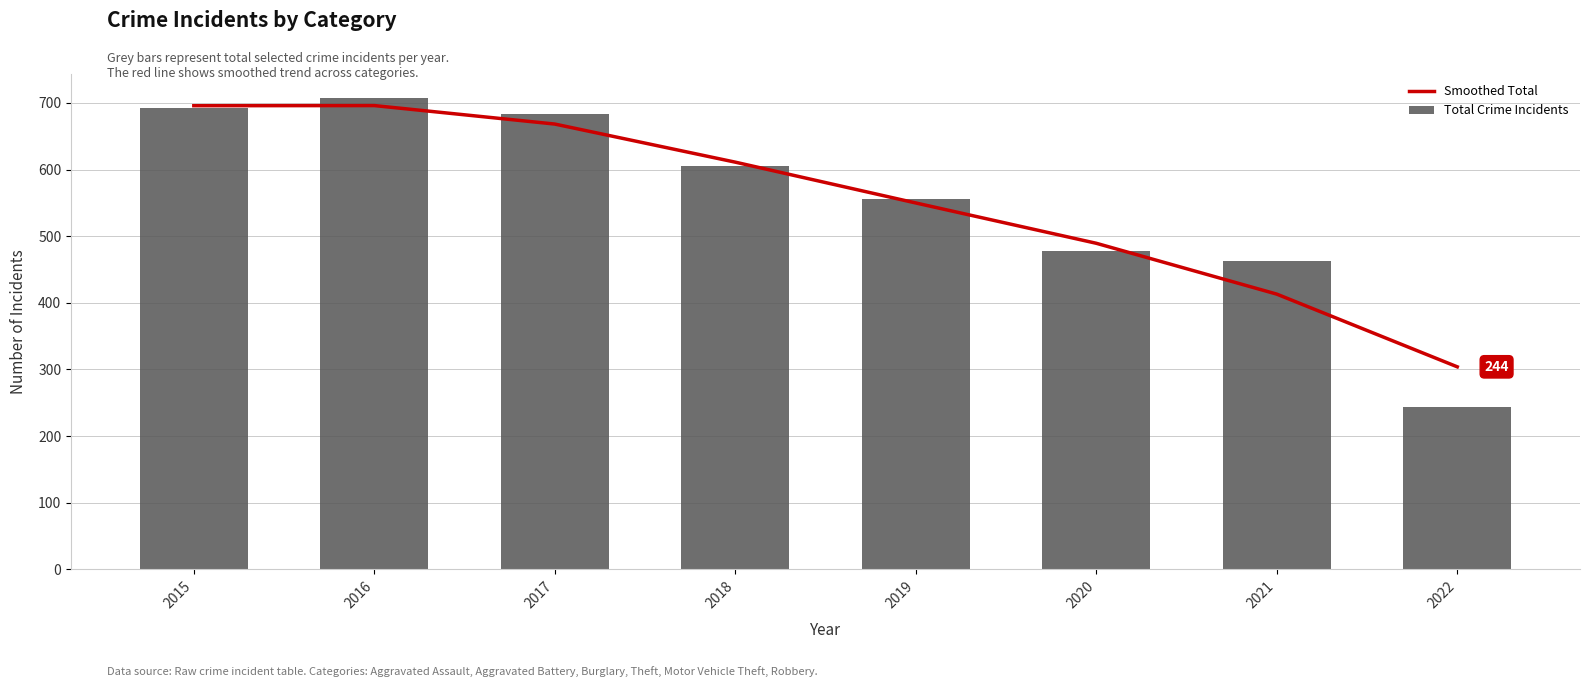

At which category is the sum across all series the highest?

2016